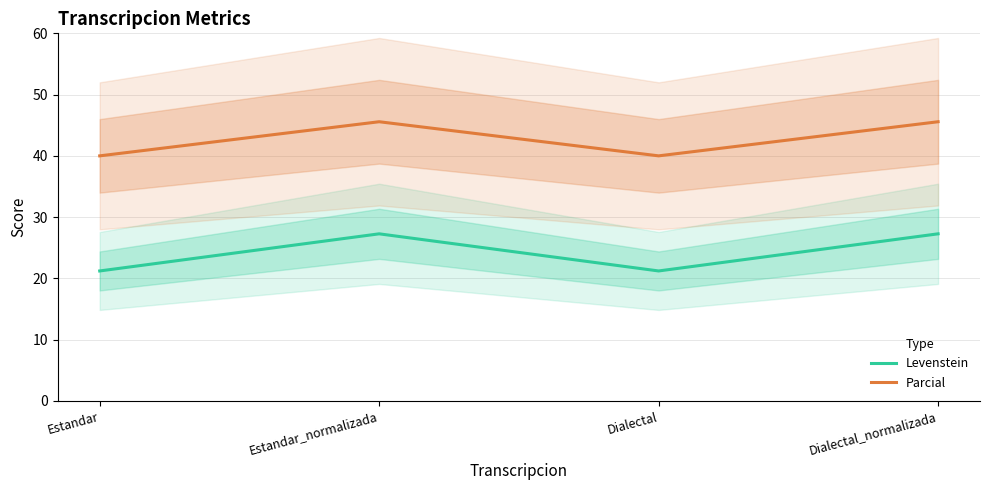

Rank the categories by Levenstein value from highest to lowest.

Estandar_normalizada, Dialectal_normalizada, Estandar, Dialectal